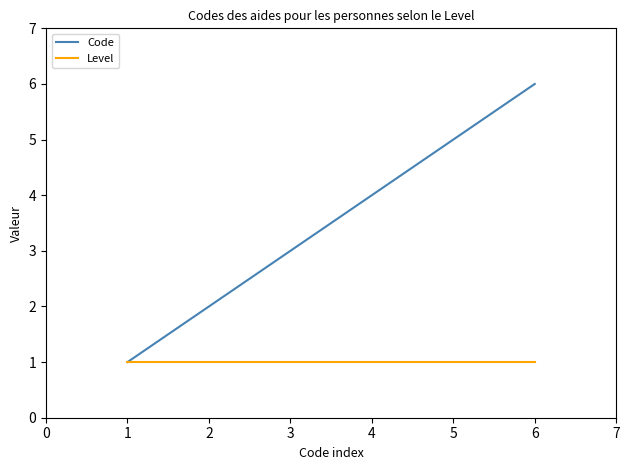

Is the value of Level at 3 greater than the value of Code at 2?

No